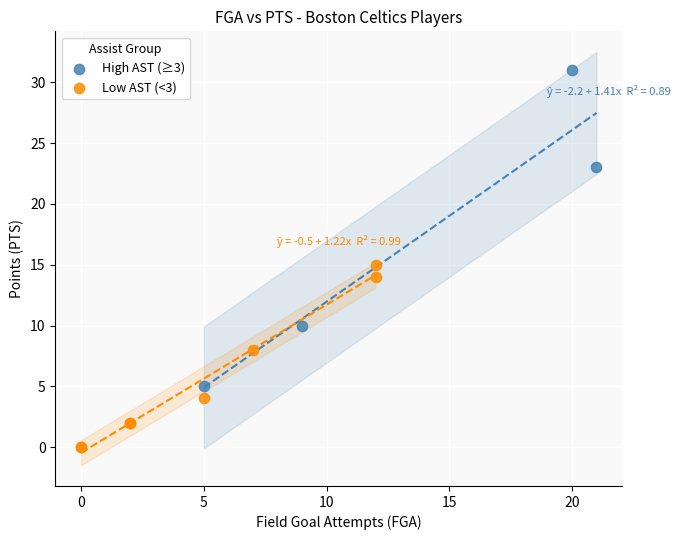

What are all the series names shown in the legend?

High AST (≥3), Low AST (<3)